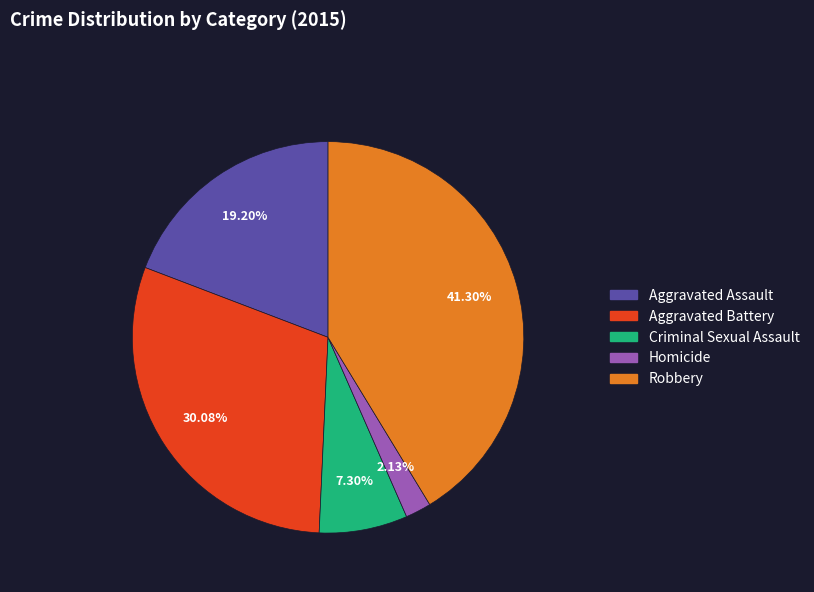

Rank the categories by value from highest to lowest.

Robbery, Aggravated Battery, Aggravated Assault, Criminal Sexual Assault, Homicide